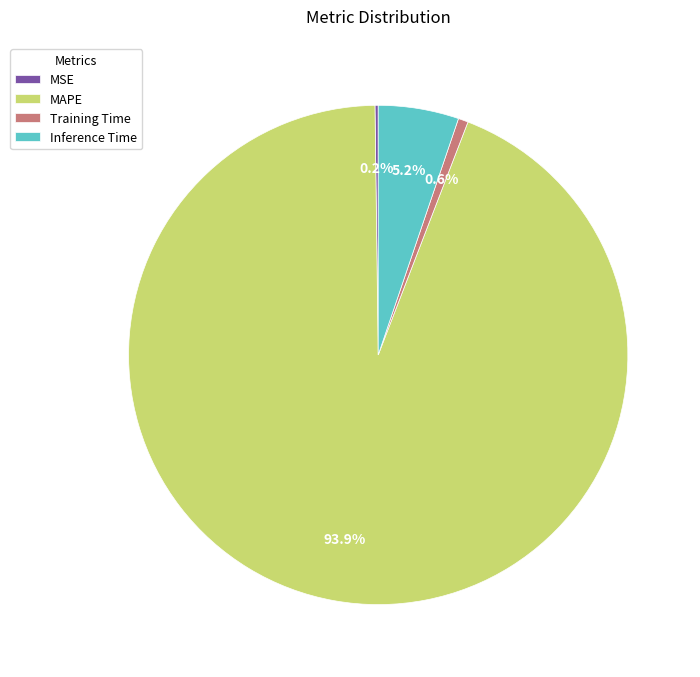

Which has a higher value, Training Time or MAPE?

MAPE